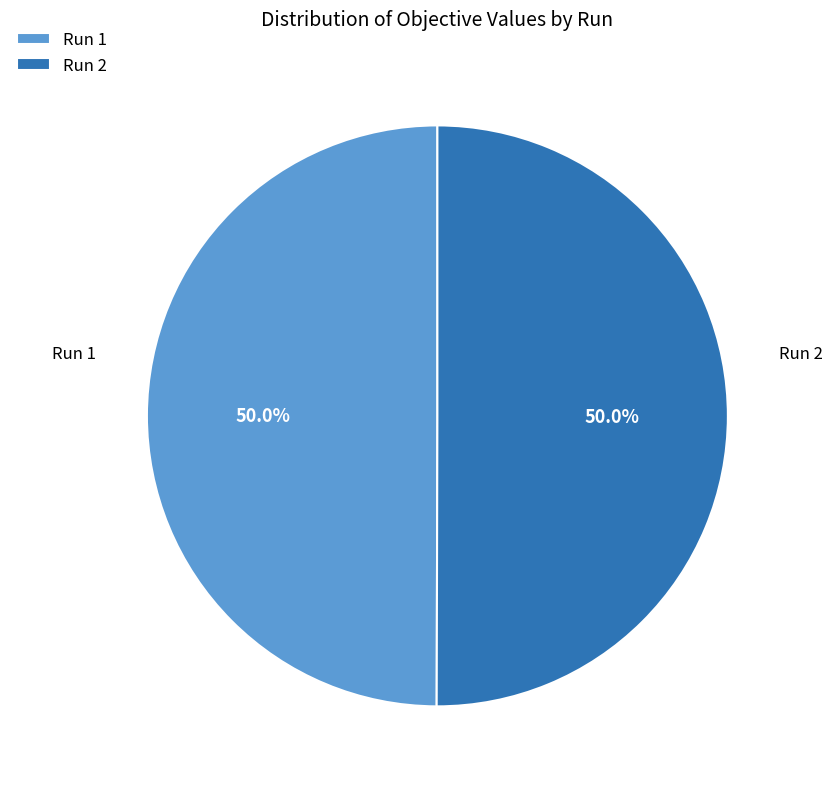

Count the number of slices in the pie.

2